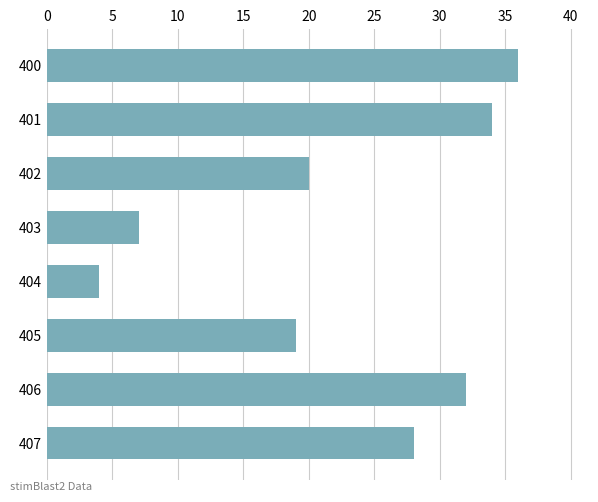

What is the change in value from 406 to 407?

-4